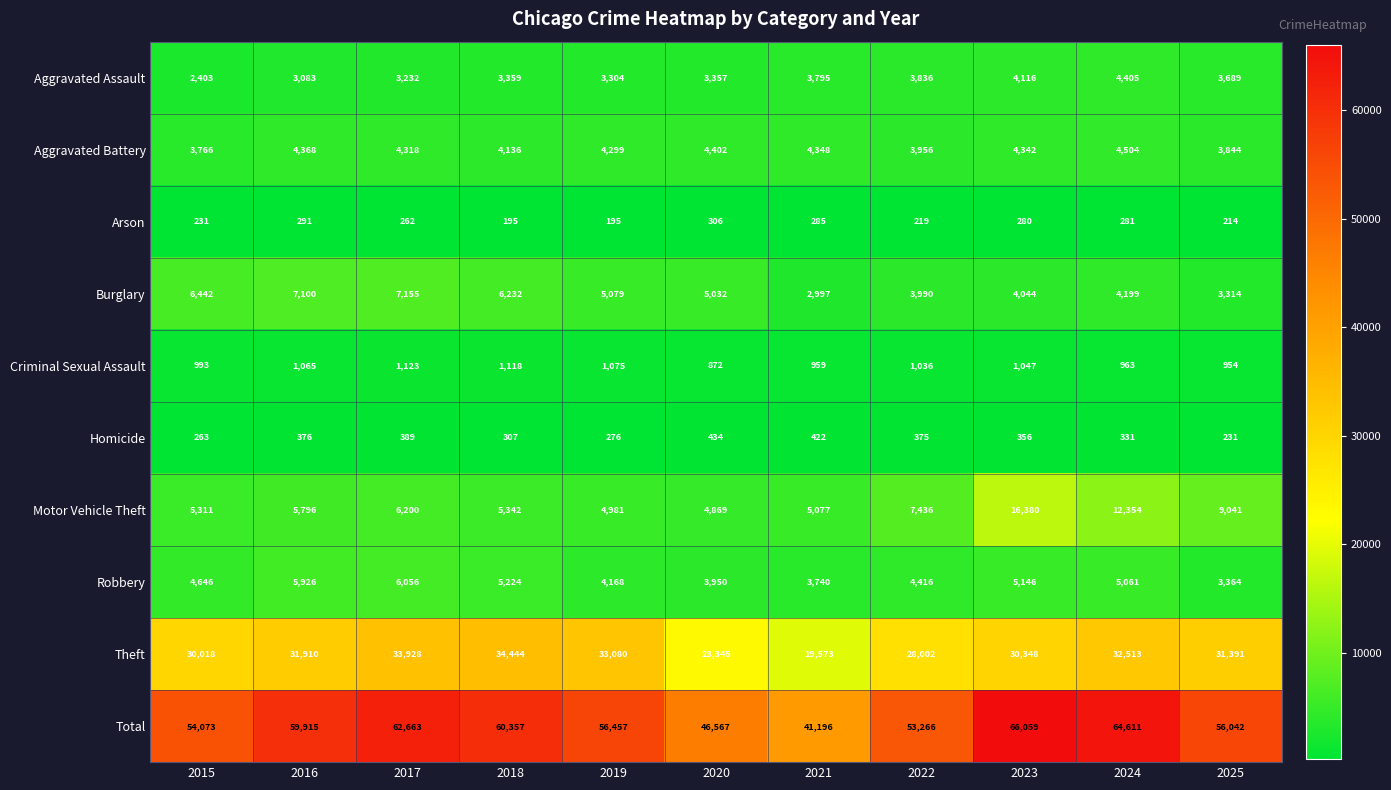

What is the average value of the Total series?

56473